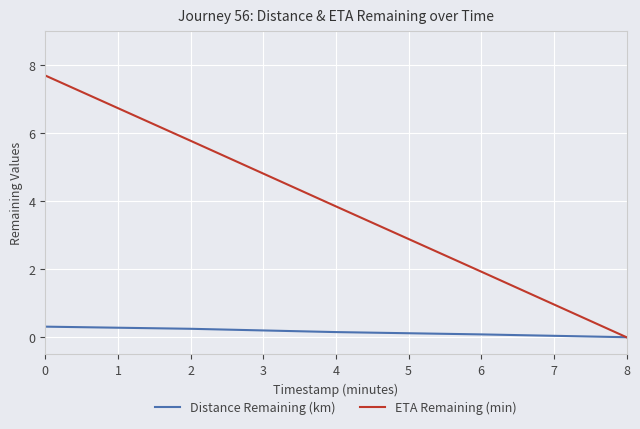

At 4, list the series in order from largest to smallest.

ETA Remaining (min), Distance Remaining (km)